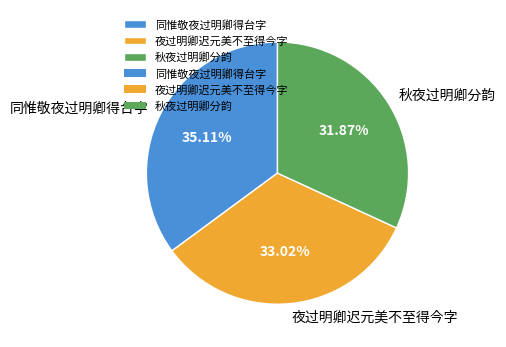

Is it true that 夜过明卿迟元美不至得今字 is 33% of the pie?

True